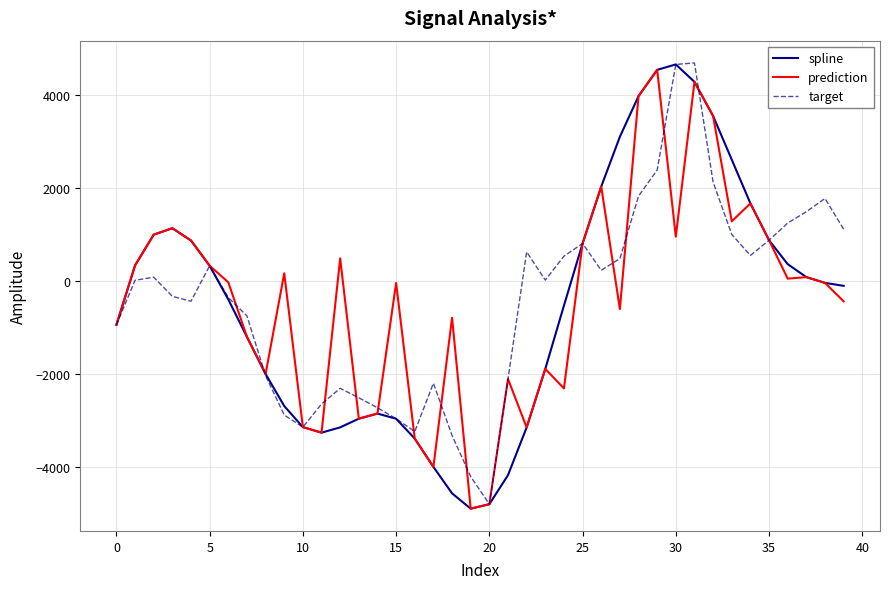

What is the greatest value displayed?

4684.8